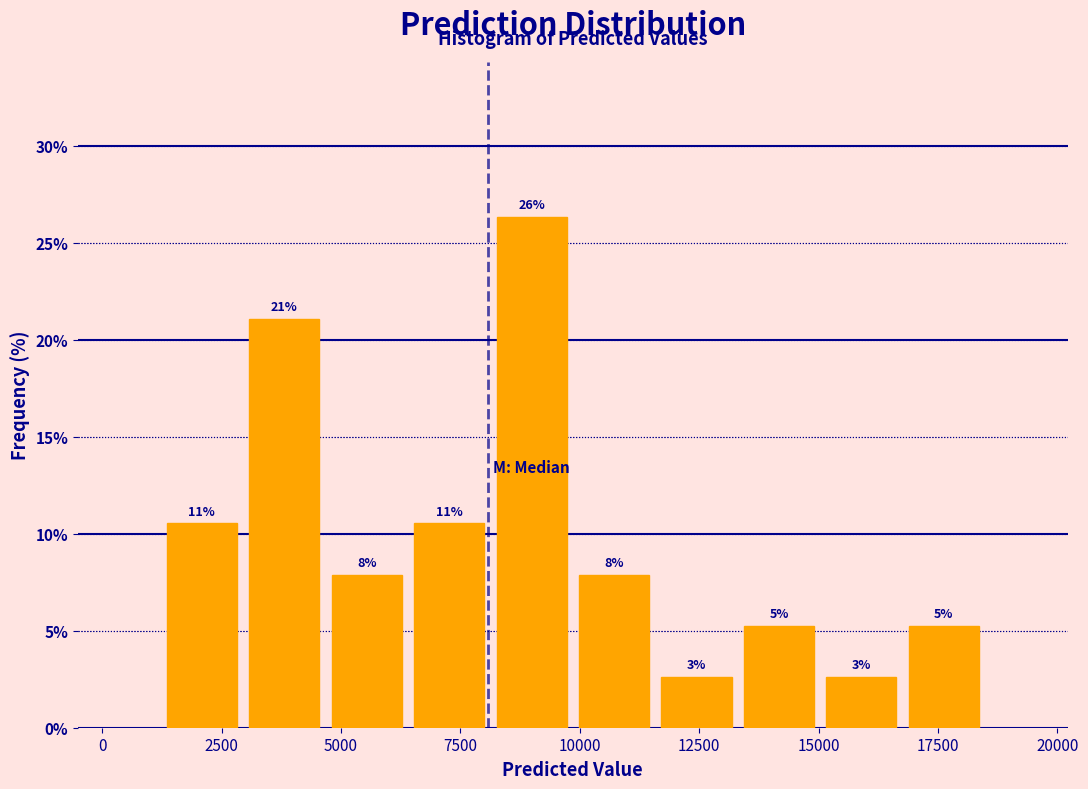

Around what value on the x-axis is the tallest bar? Give the approximate position of its centre, as read against the axis.

9000